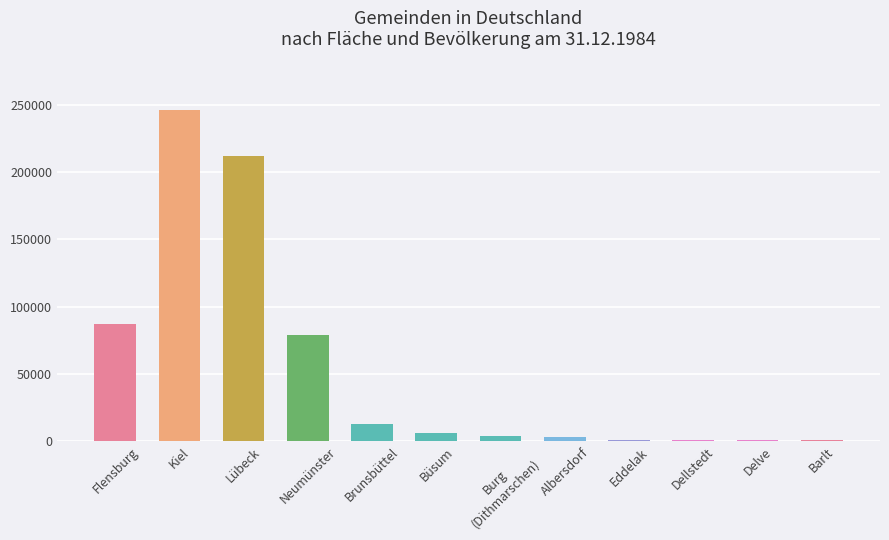

The chart shows a value of 12696 at Brunsbüttel. True or false?

True